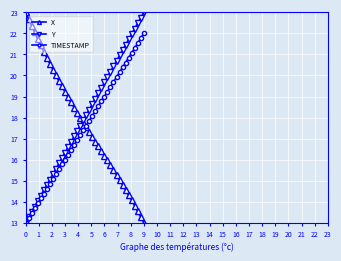

True or false: Y has more than 1 points higher than both neighbors.

False